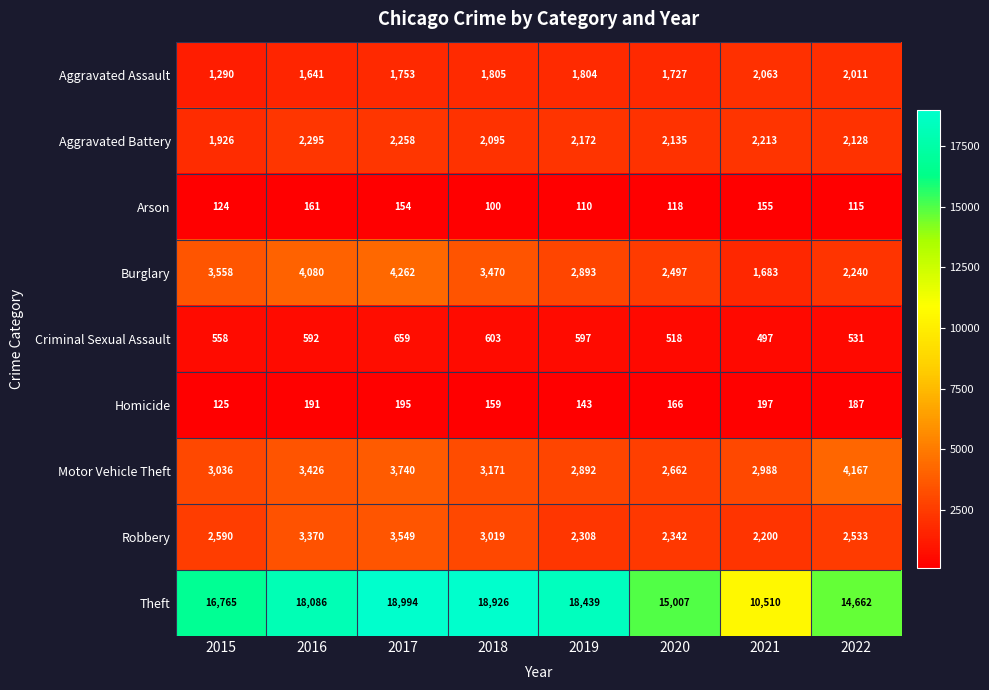

Which category has the highest value across all series?

2017